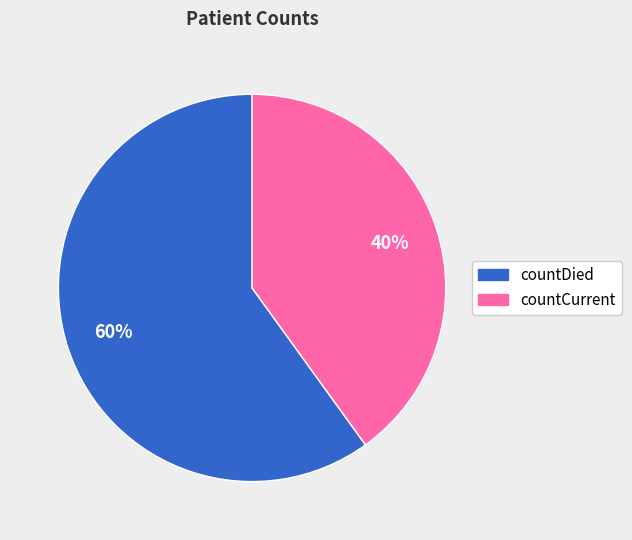

To the nearest percent, what percentage of the pie is countCurrent?

40%